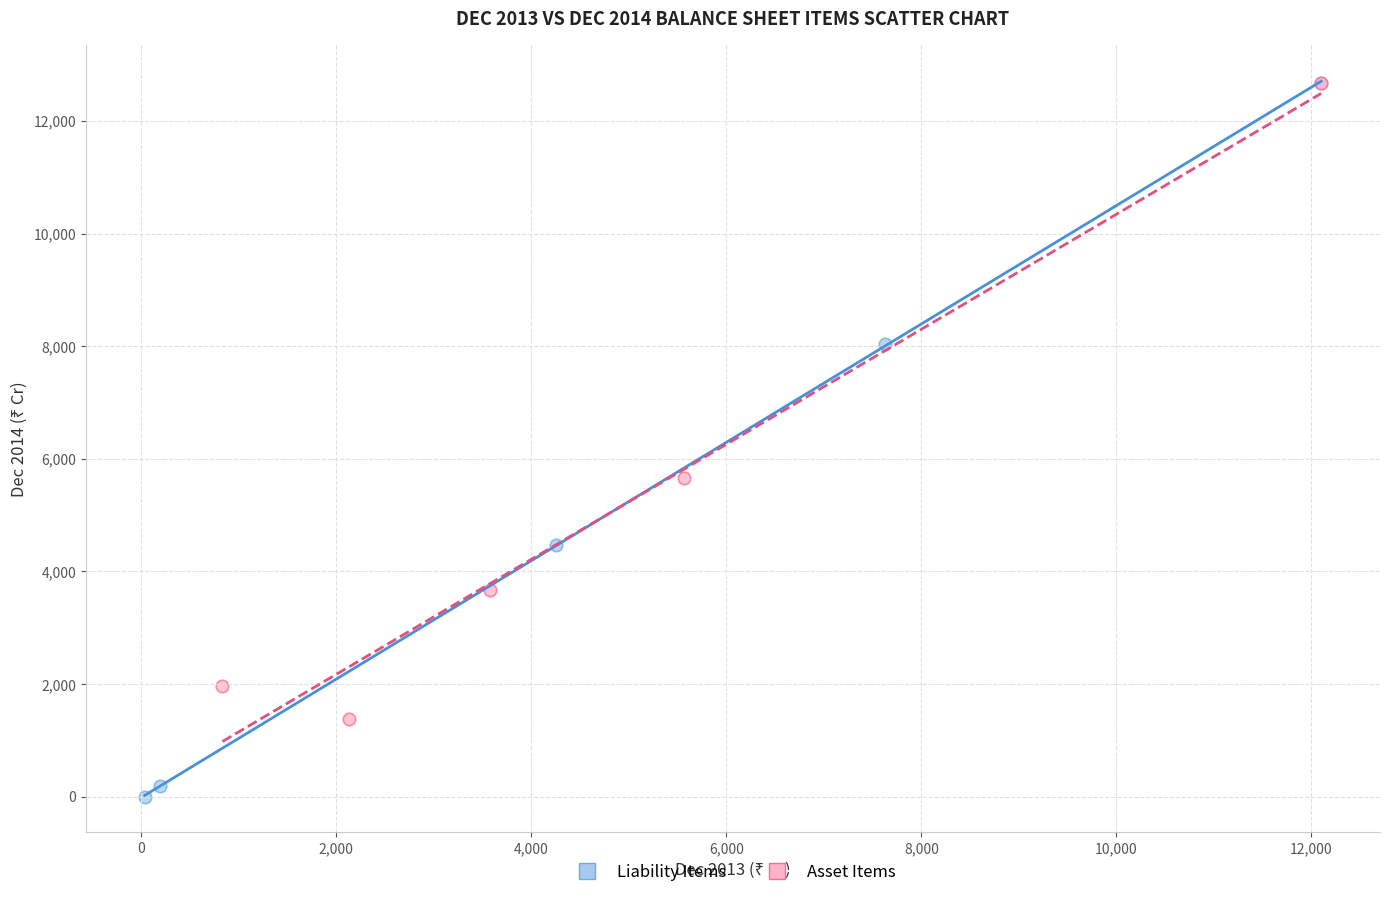

Which series reaches the minimum Y coordinate?

Liability Items